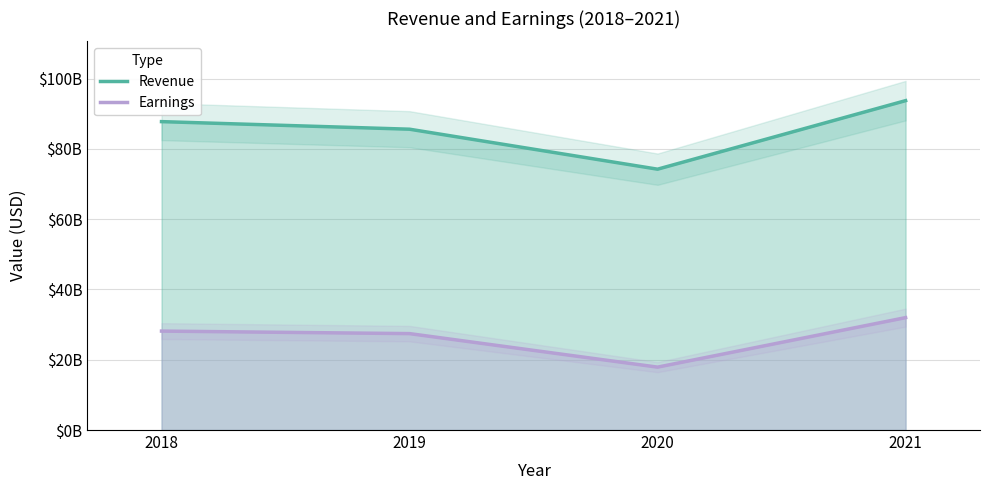

How many values in the Earnings series exceed 28147000000?

1